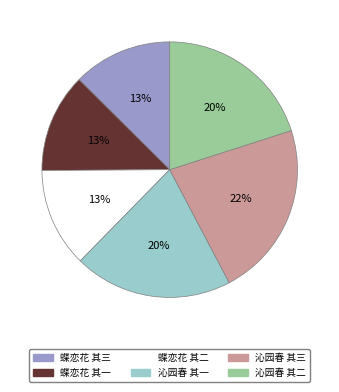

To the nearest percent, what portion does 沁园春 其三 represent?

22%